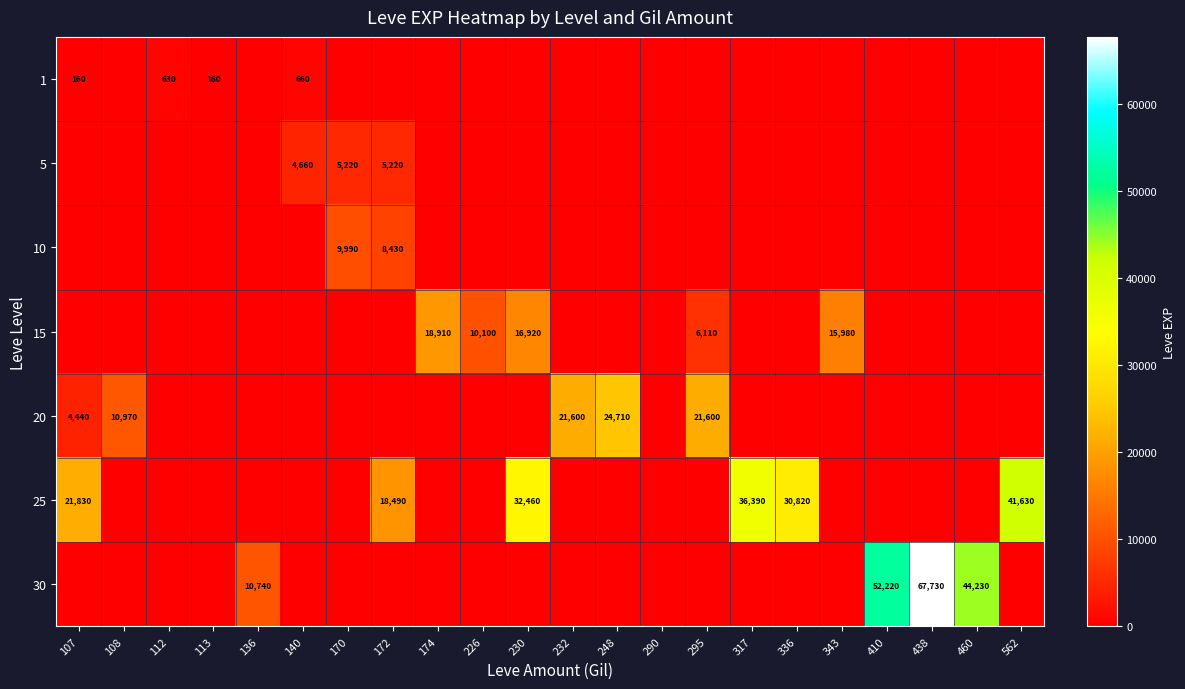

True or false: 25 has a value of 35282 at 107.

False